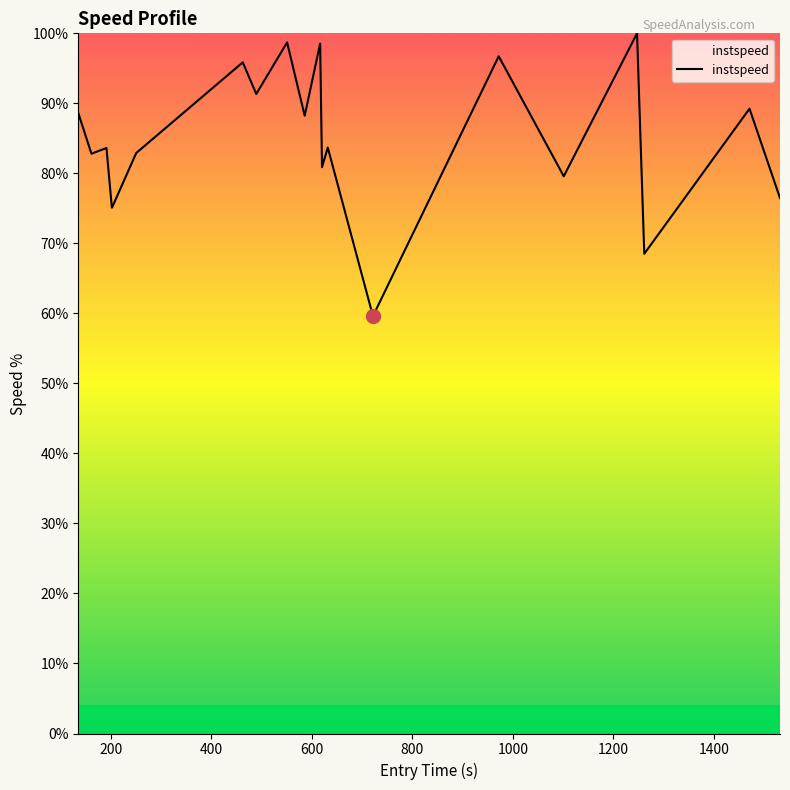

What is the greatest value displayed?

100.0